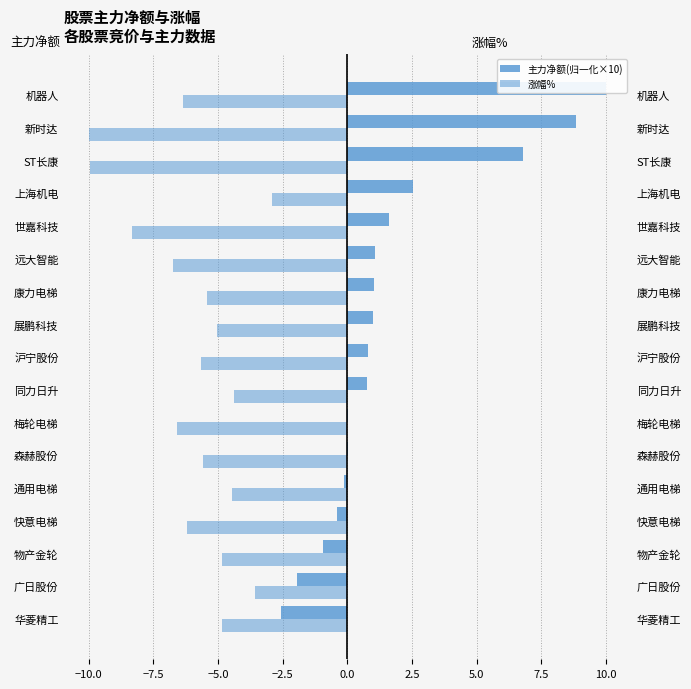

List the series in order of their overall mean, highest first.

主力净额(归一化×10), 涨幅%